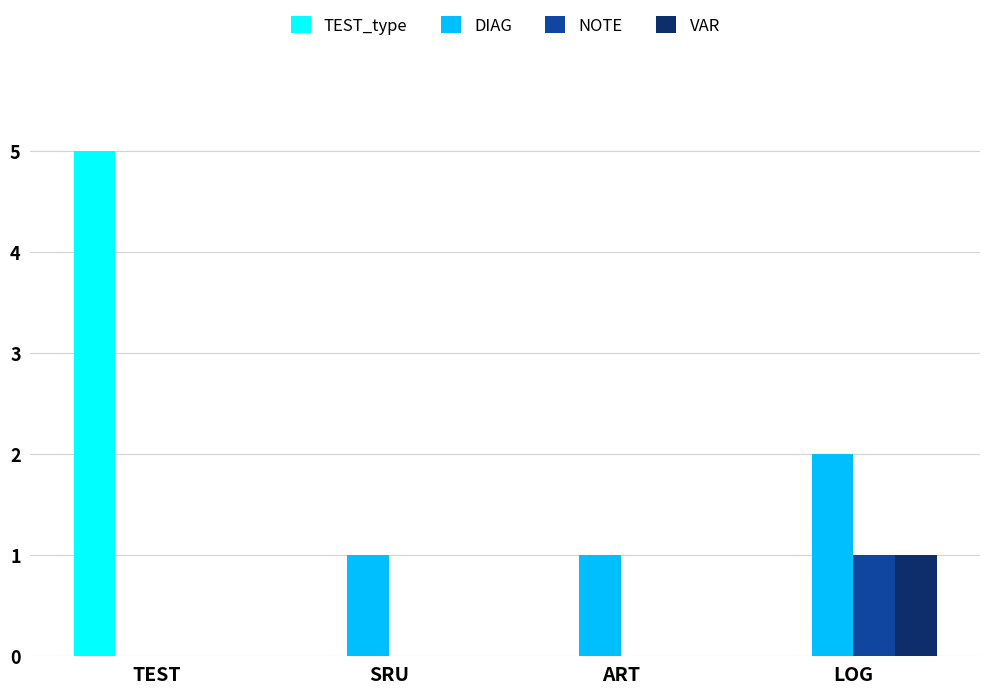

What is the average value of the DIAG series?

1